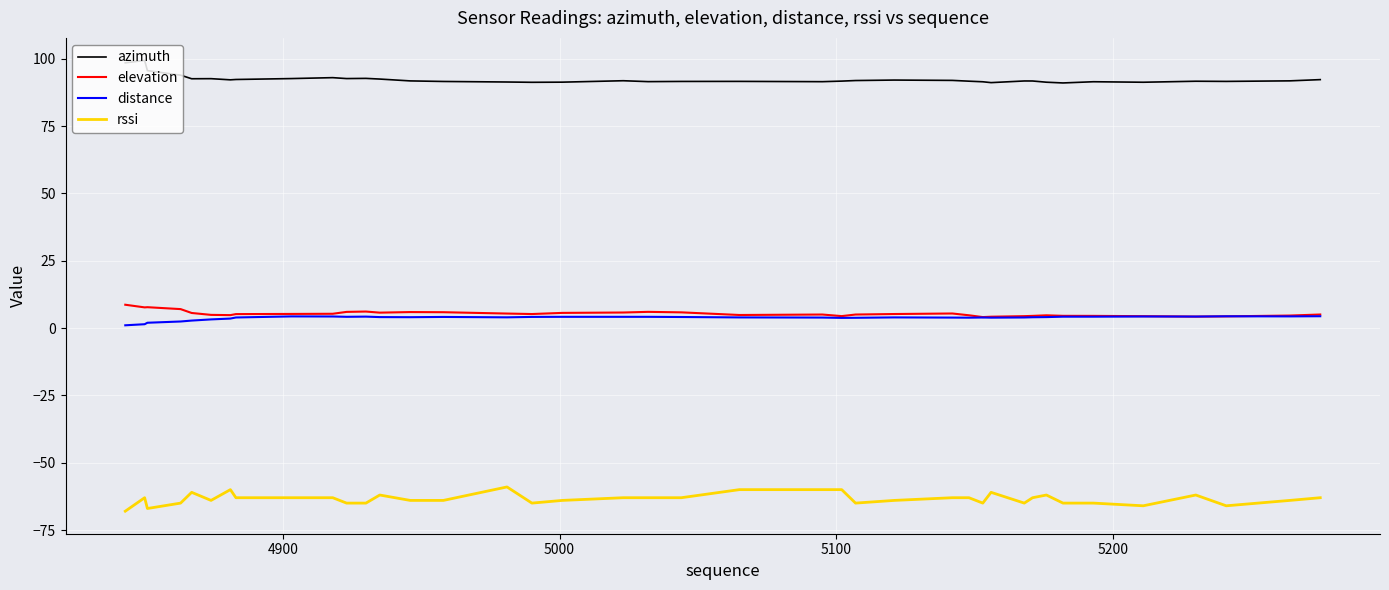

Which series has the largest total across all categories?

azimuth